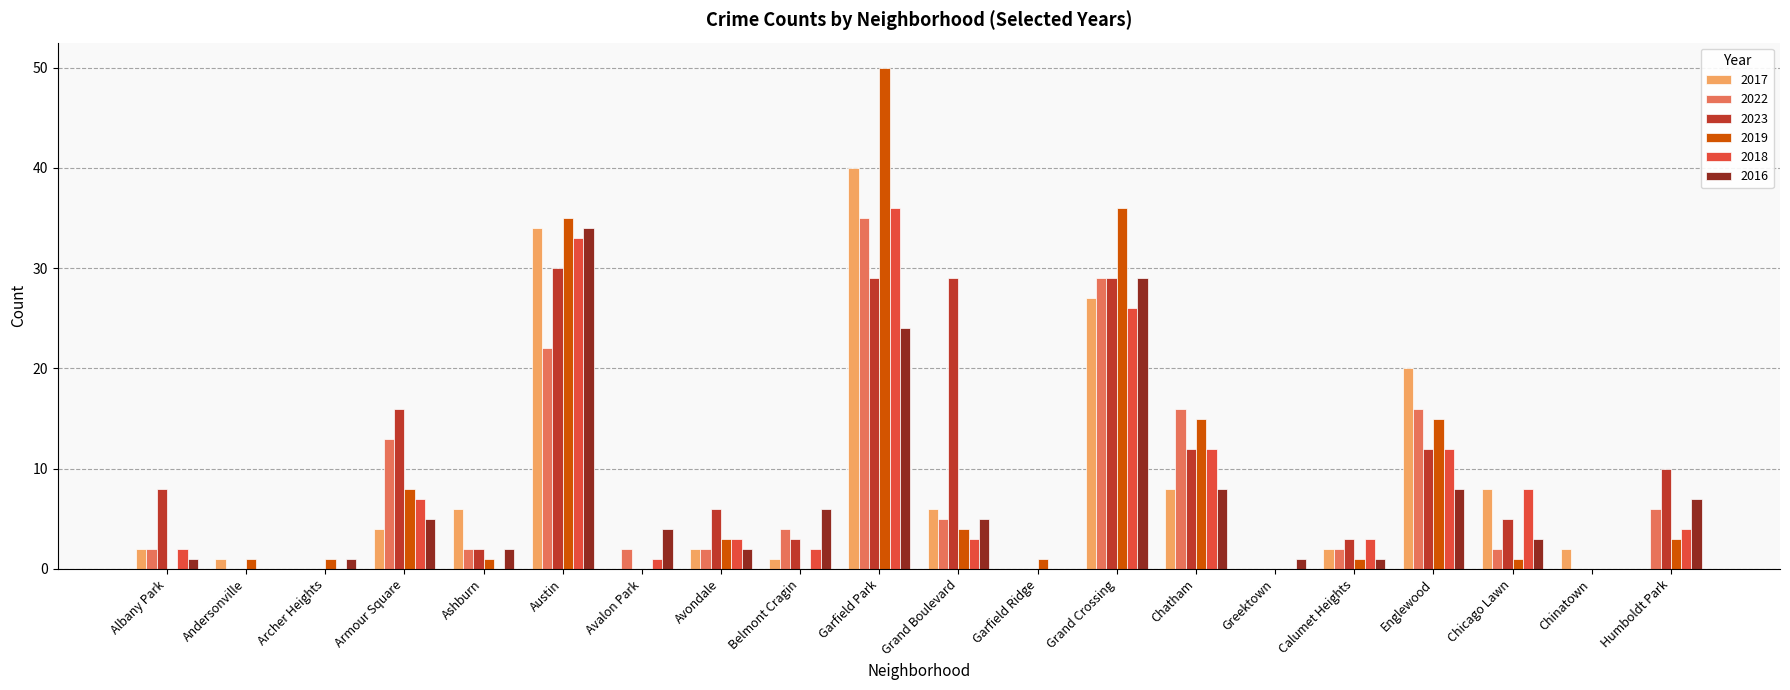

What is the maximum value shown in the chart?

50